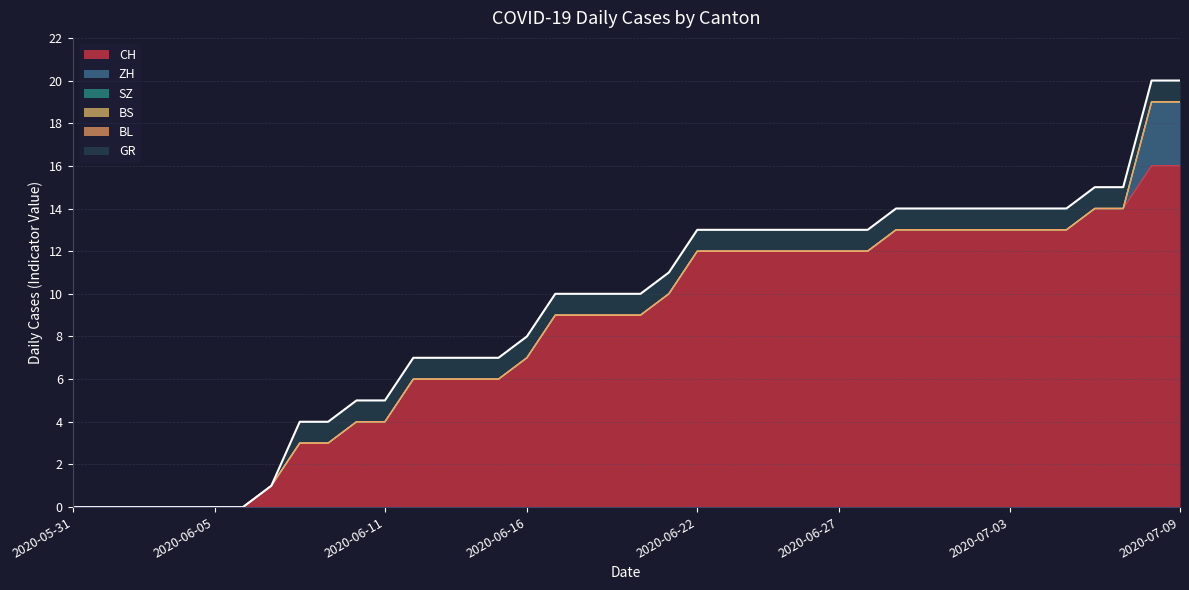

True or false: GR has a value of 0 at 2020-06-04.

True